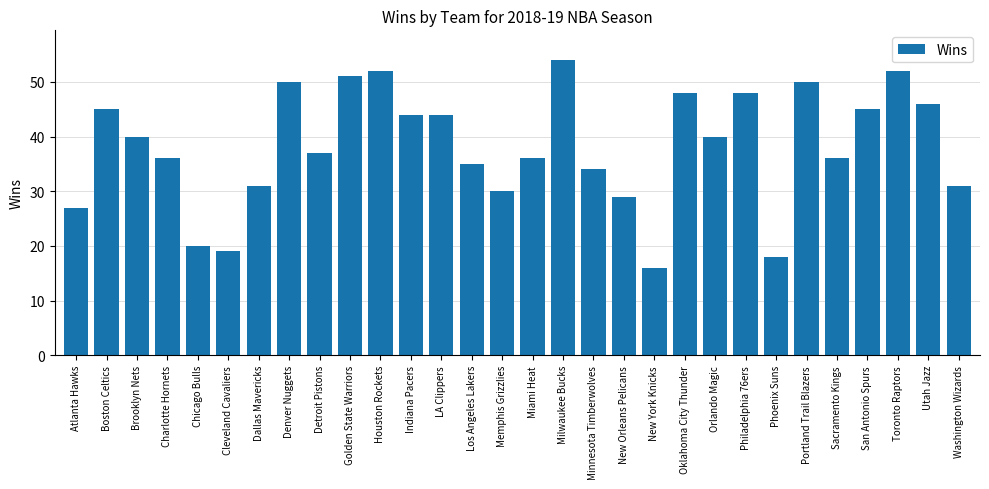

True or false: the data shows 28 at San Antonio Spurs.

False